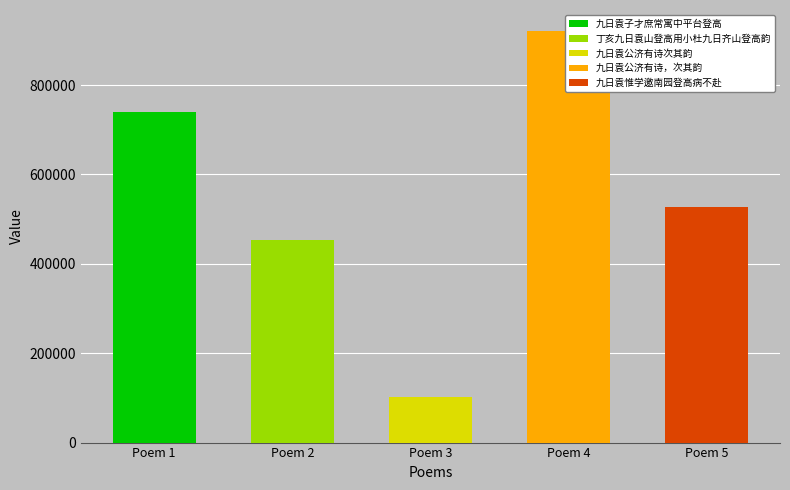

What is the label of the 4th bar from the left?

九日袁公济有诗，次其韵